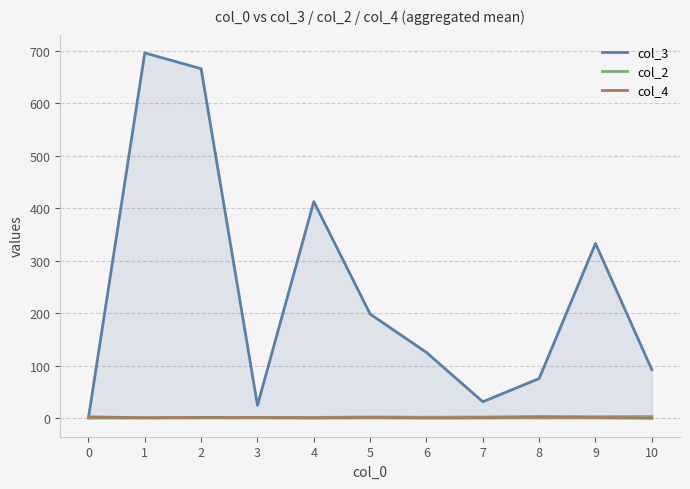

Rank the categories by col_2 value from lowest to highest.

0, 1, 2, 3, 4, 6, 7, 5, 9, 10, 8